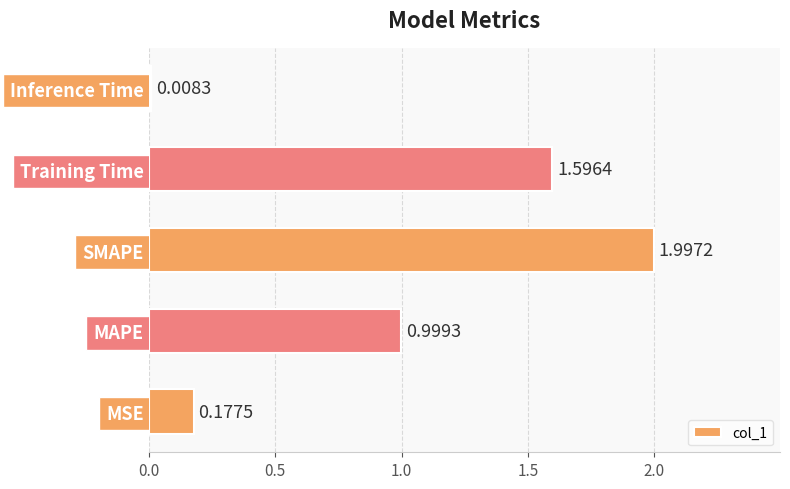

Which category has the highest value across all series?

SMAPE